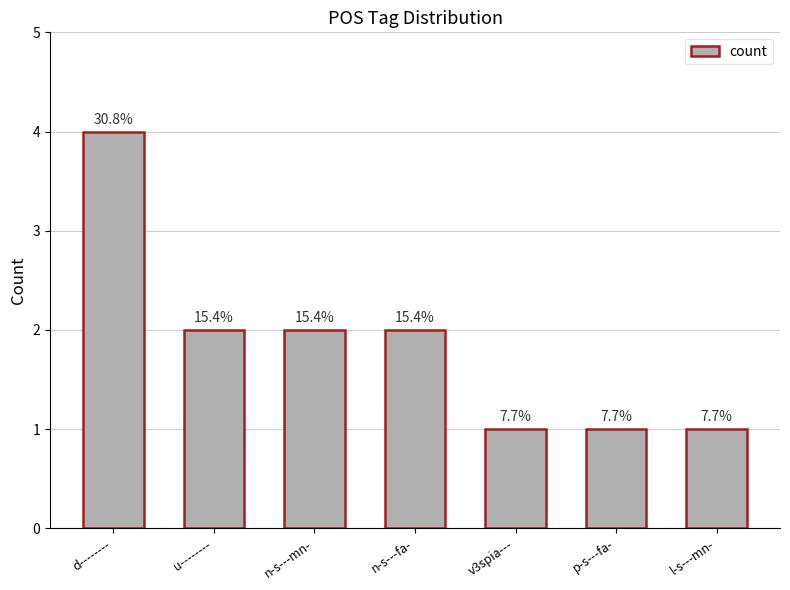

Is it true that the value at u-------- is 3?

False